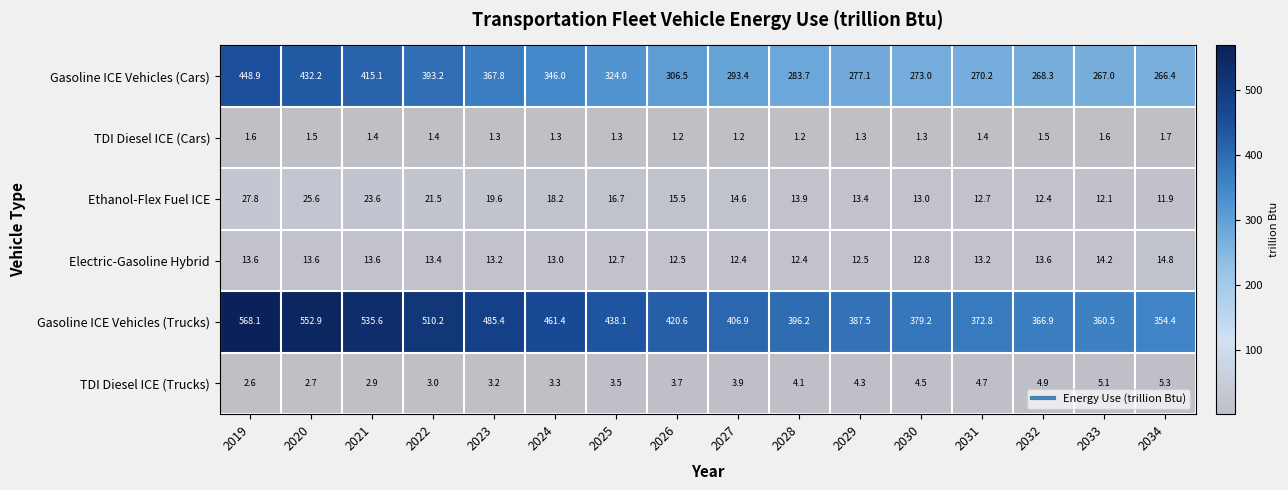

Which series has the largest total across all categories?

Gasoline ICE Vehicles (Trucks)